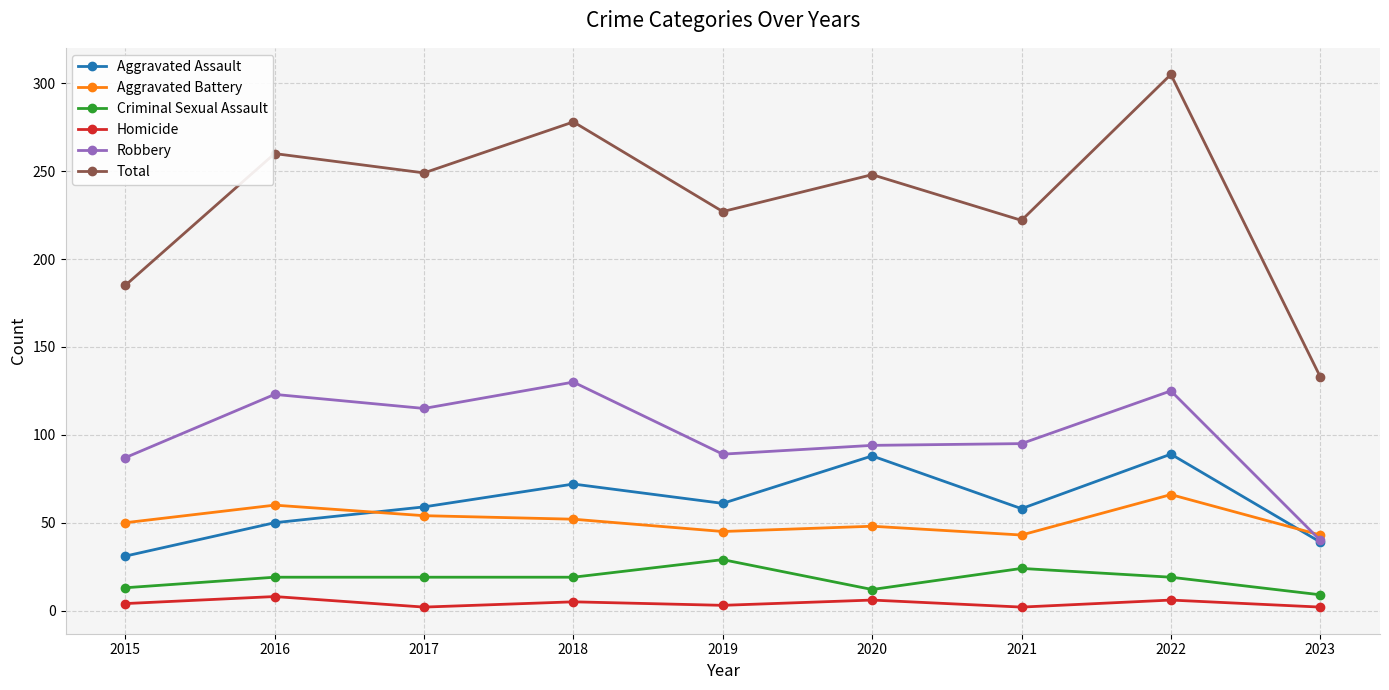

True or false: Criminal Sexual Assault and Aggravated Battery cross at least once.

False